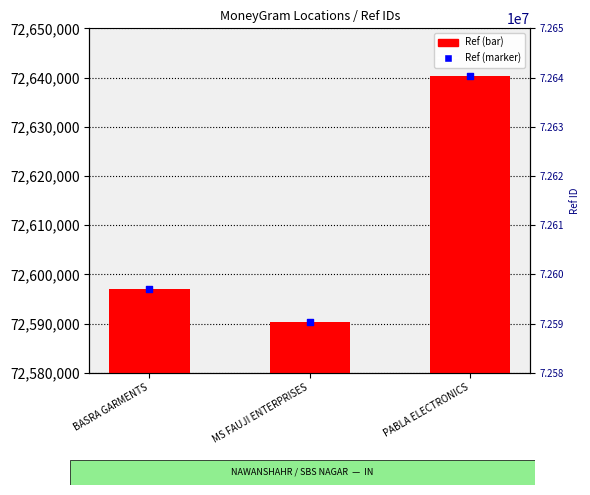

Which series has the largest total across all categories?

Ref